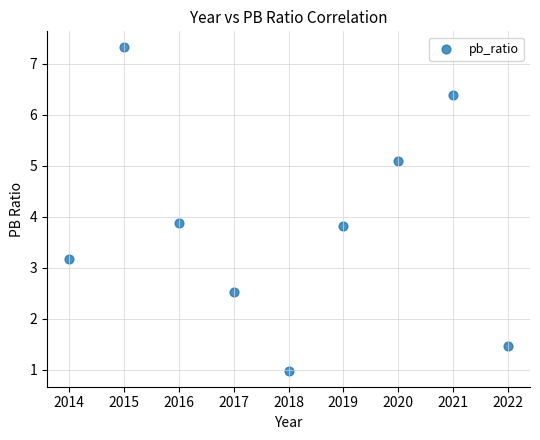

What is the range of Y values (max minus min)?

6.3